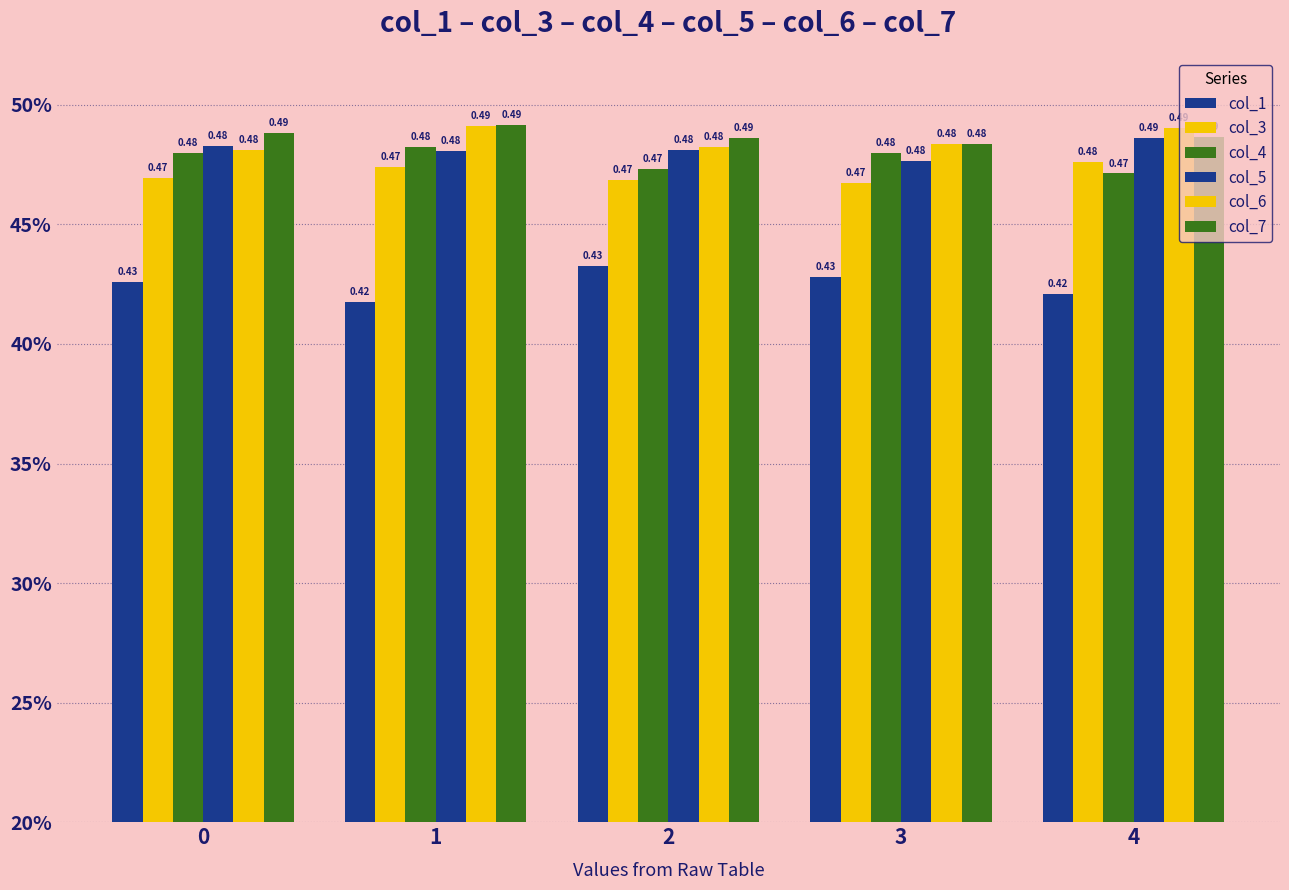

What is the value of the col_7 bar at the 3rd from the left?

0.5